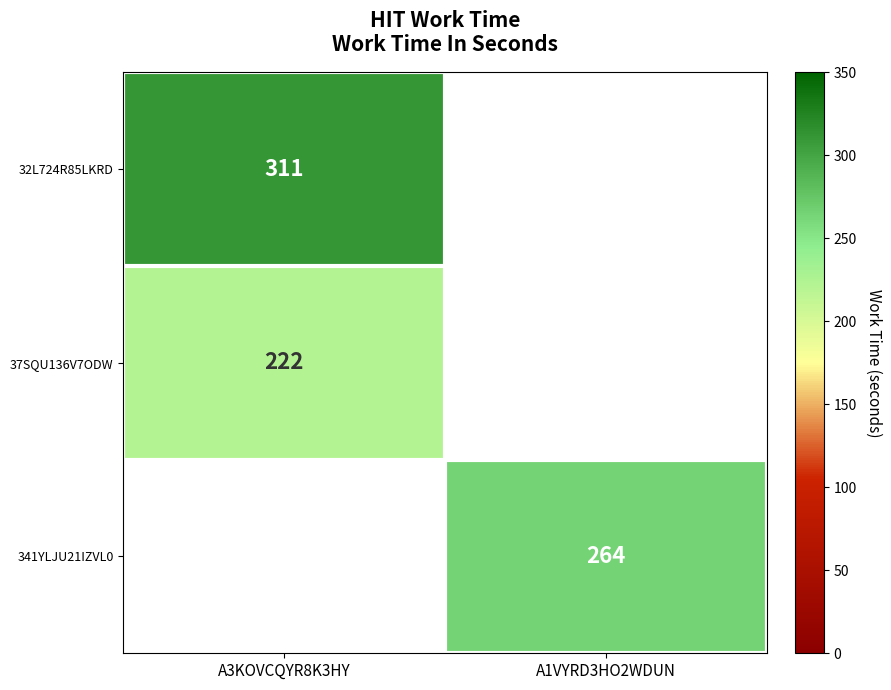

Is it true that 341YLJU21IZVL0 equals 264 at A1VYRD3HO2WDUN?

True